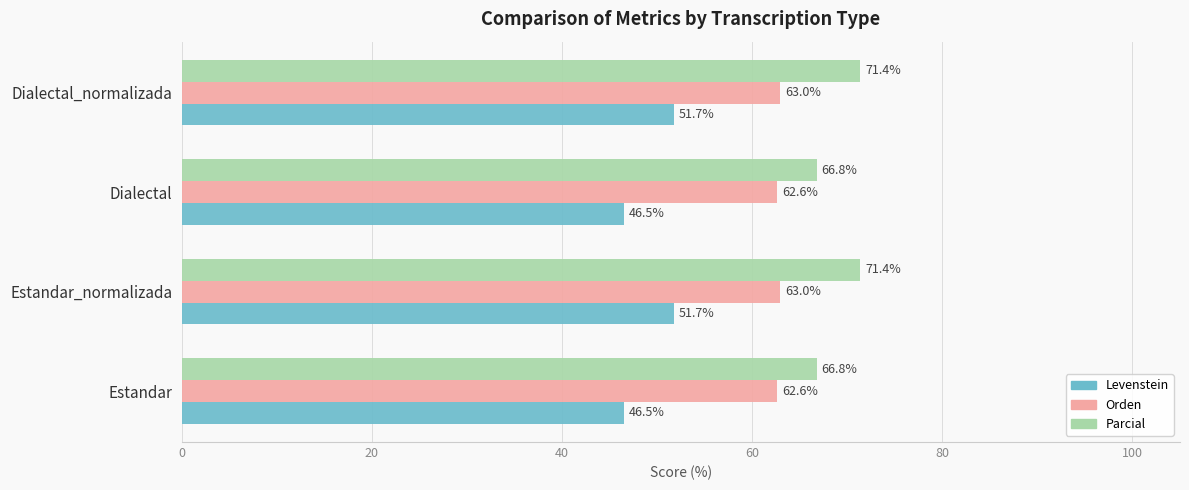

Which series has the largest range (max minus min)?

Levenstein